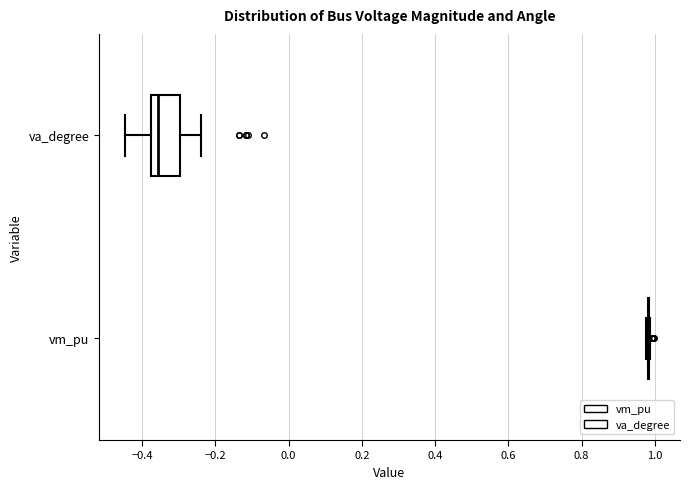

Reading bottom to top, transcribe this box plot: for each box, give where its median line is, the range the box spans, and where its two whiskers end, as read against the x-axis. The values are not printed on the chart, so give them approximately, as read against the axis.

vm_pu: box collapsed to a line at 0.98, whiskers 0.98 to 0.98
va_degree: median -0.36, box -0.38 to -0.30, whiskers -0.44 to -0.24